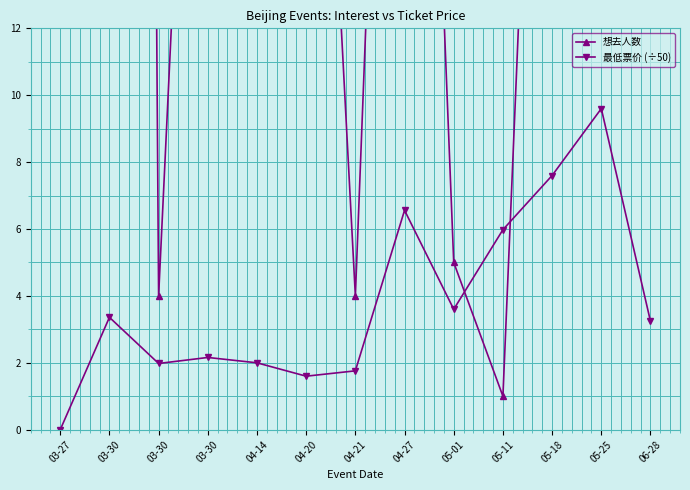

What is the sum of all 最低票价 (÷50) values?

49.4